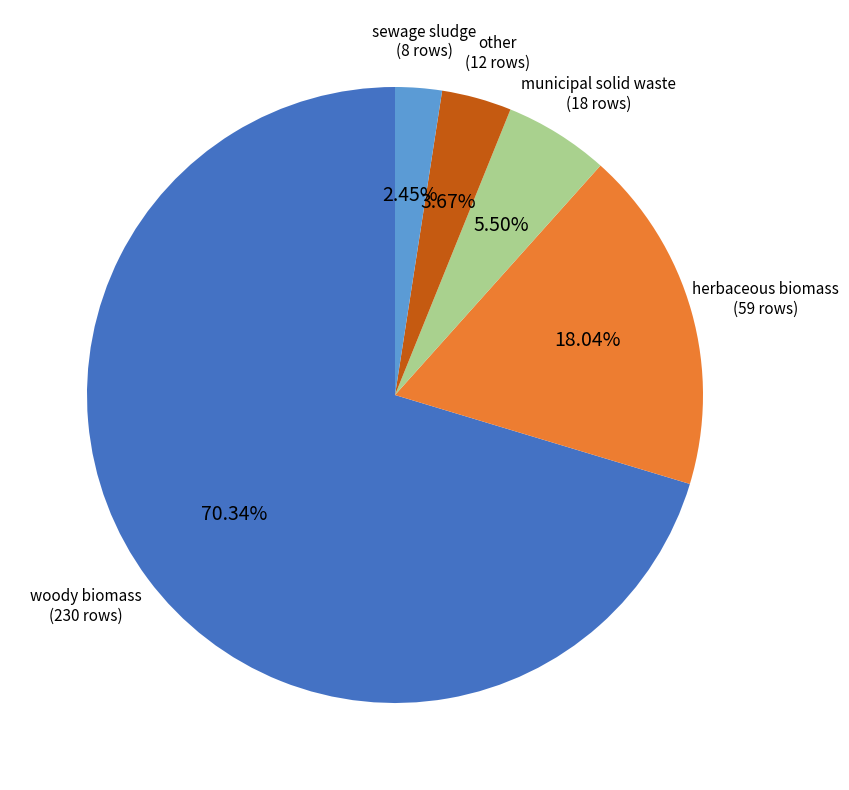

Is herbaceous biomass the majority of the pie?

No